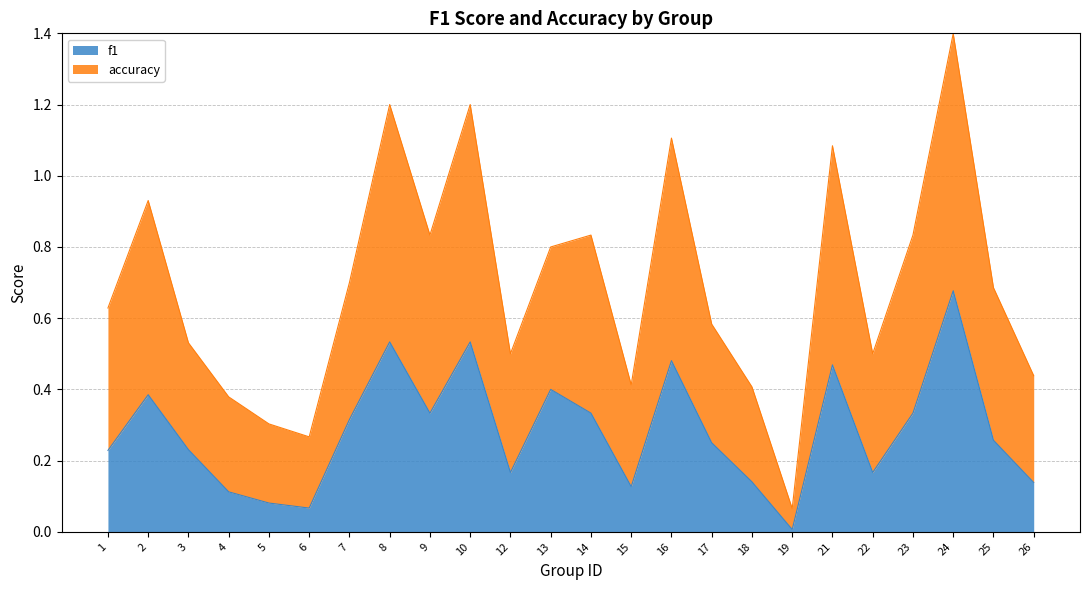

In accuracy, how many points are higher than both neighbors (excluding endpoints)?

7